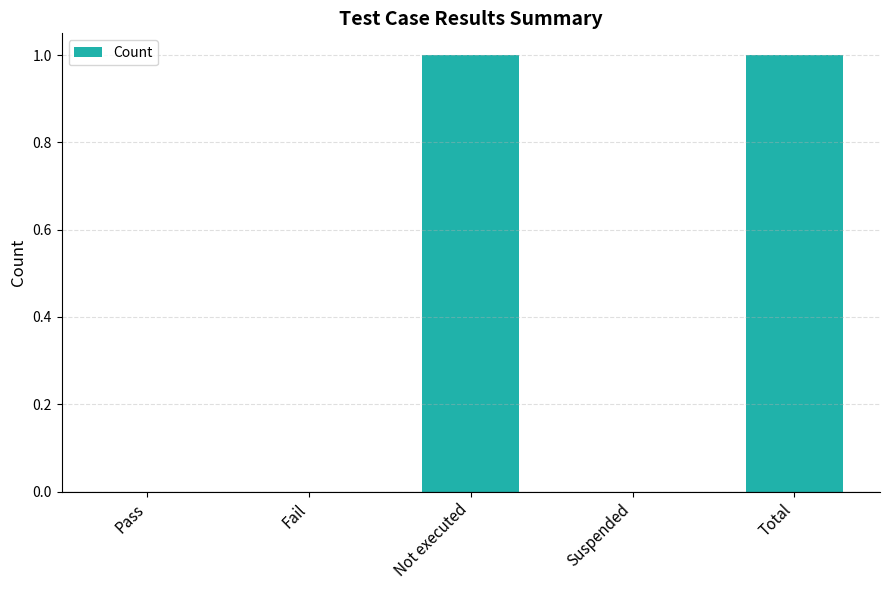

Does the chart contain stacked bars?

No